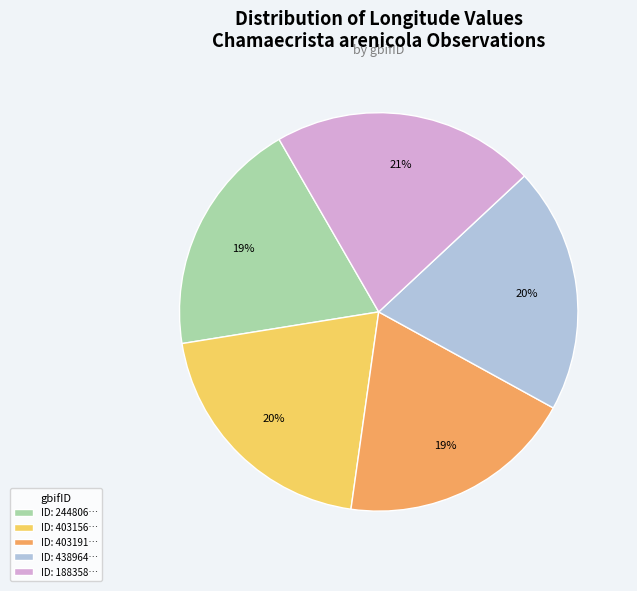

To the nearest percent, what is the difference between the largest and smallest slice percentages?

2%